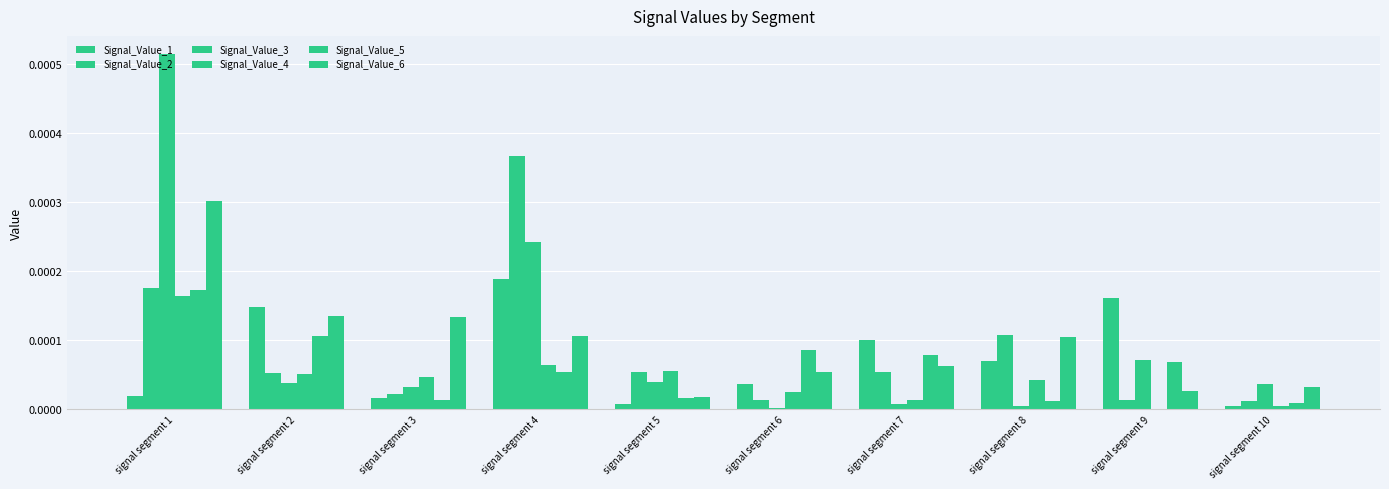

Is the value of Signal_Value_4 at signal segment 7 greater than the value of Signal_Value_3 at signal segment 5?

No